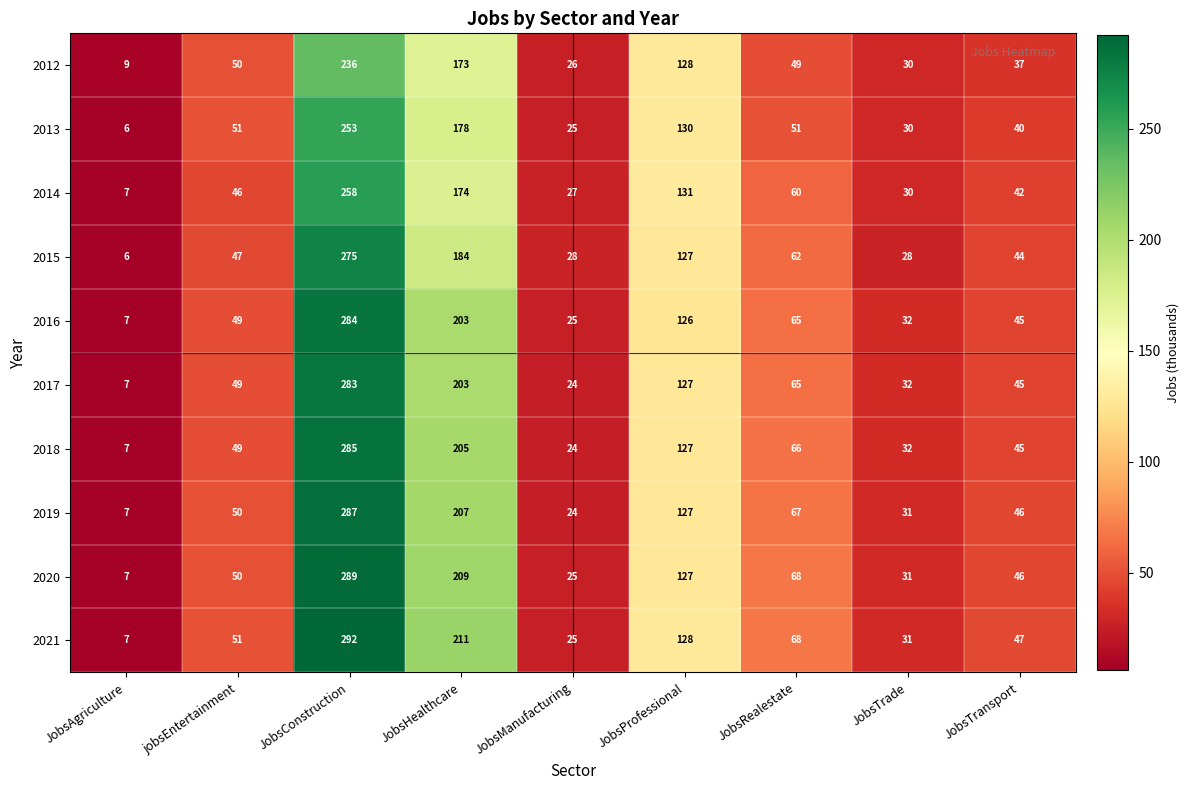

How many data points does each series have?

9